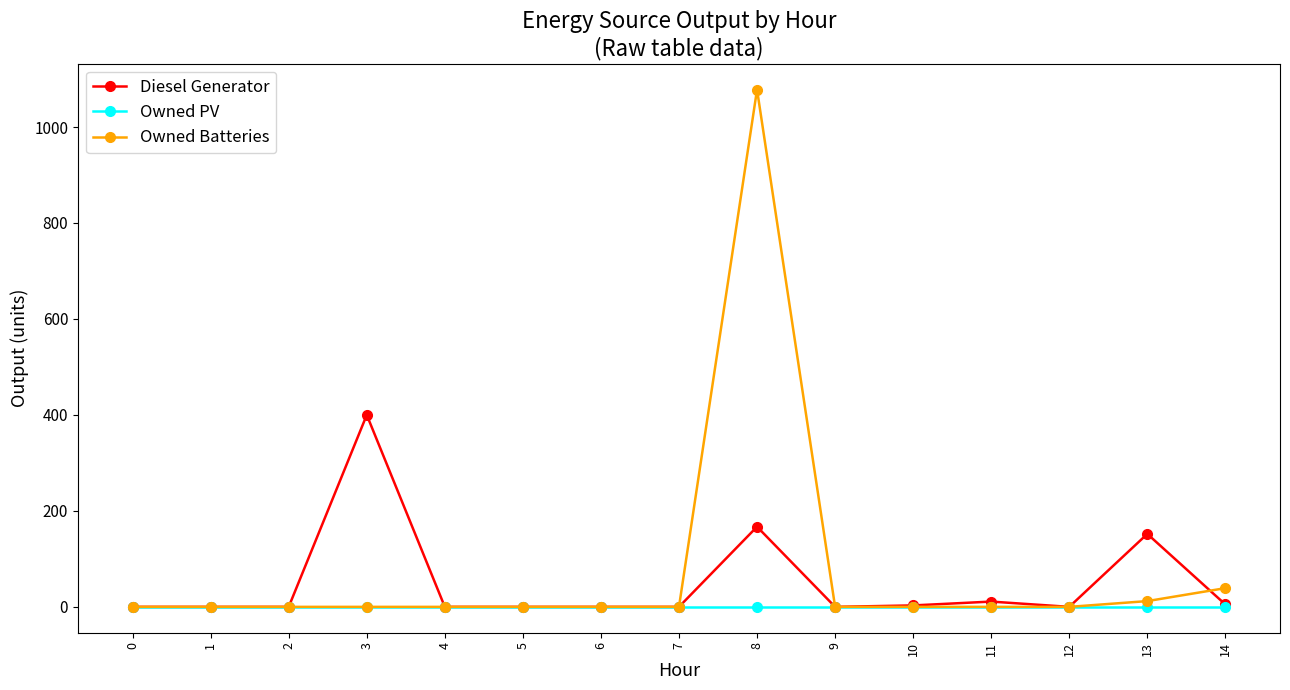

Is this an area chart (filled region under the line)?

No